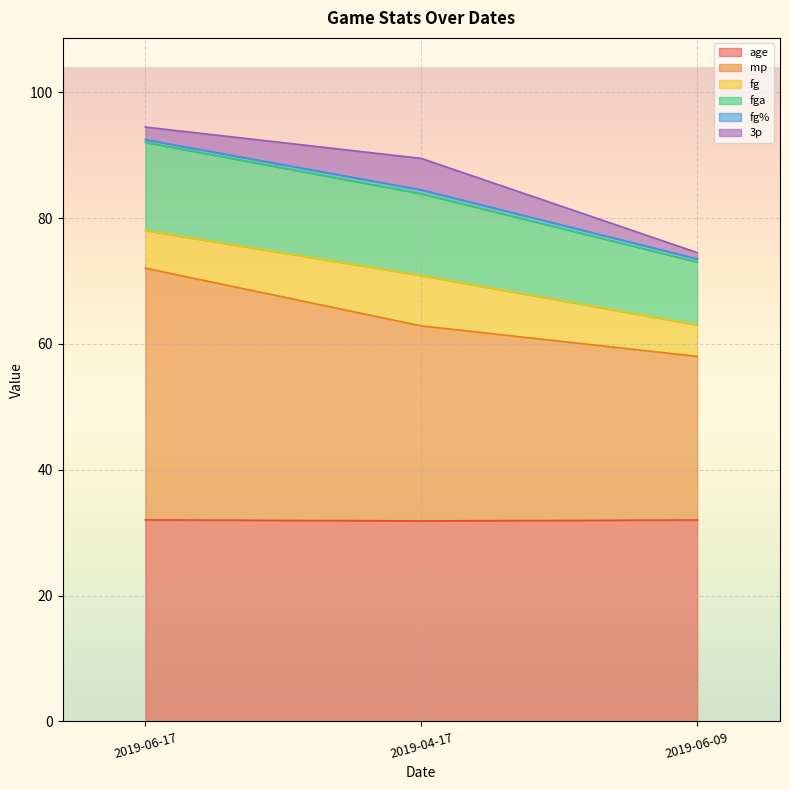

How many lines are shown in the chart?

6